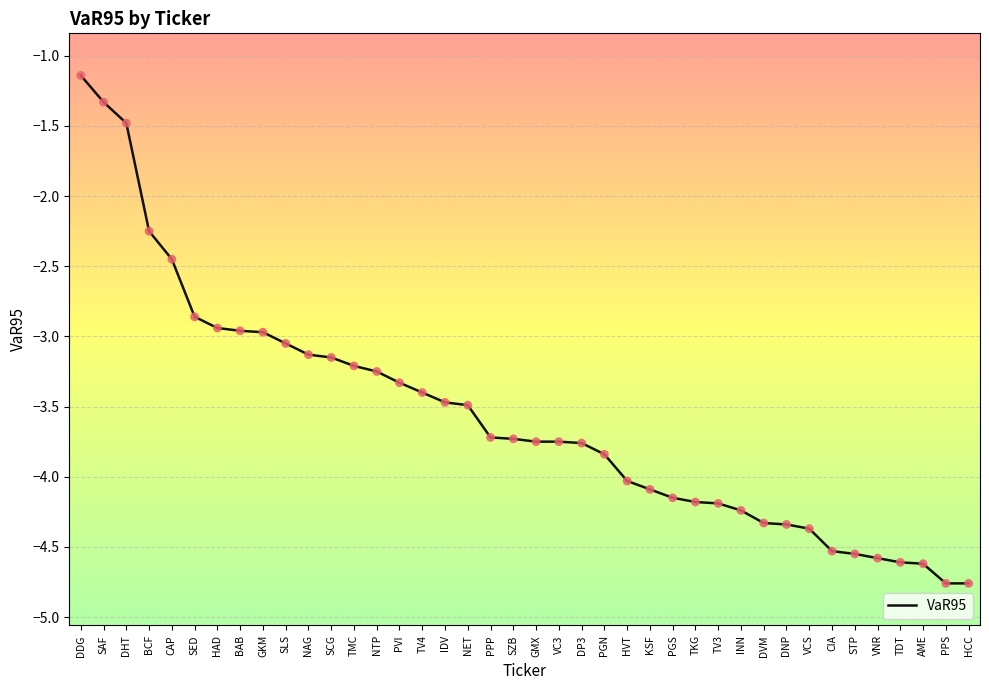

Between NET and SCG, which is larger?

SCG